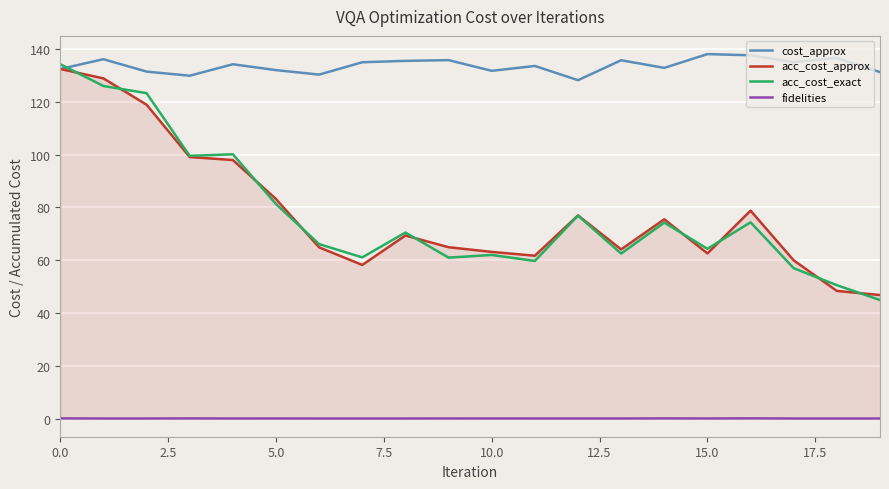

What is the maximum value for acc_cost_approx?

132.5